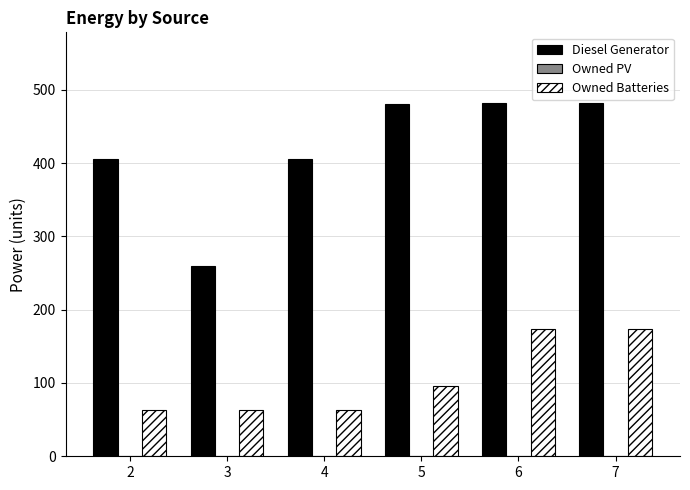

Count the number of categories in the chart.

6